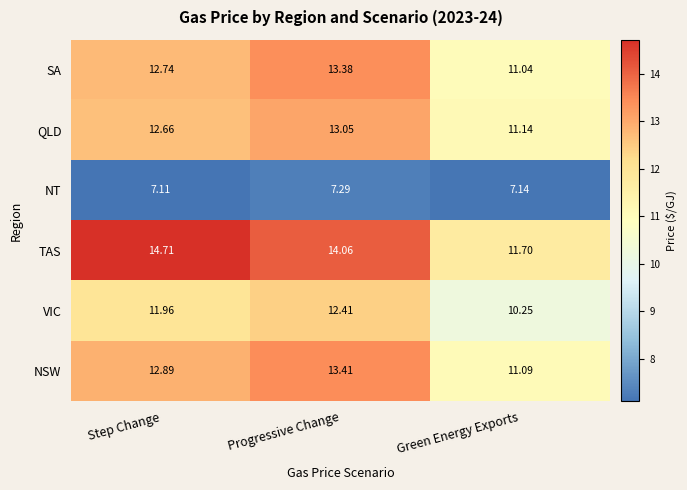

Which series has the largest total across all categories?

TAS